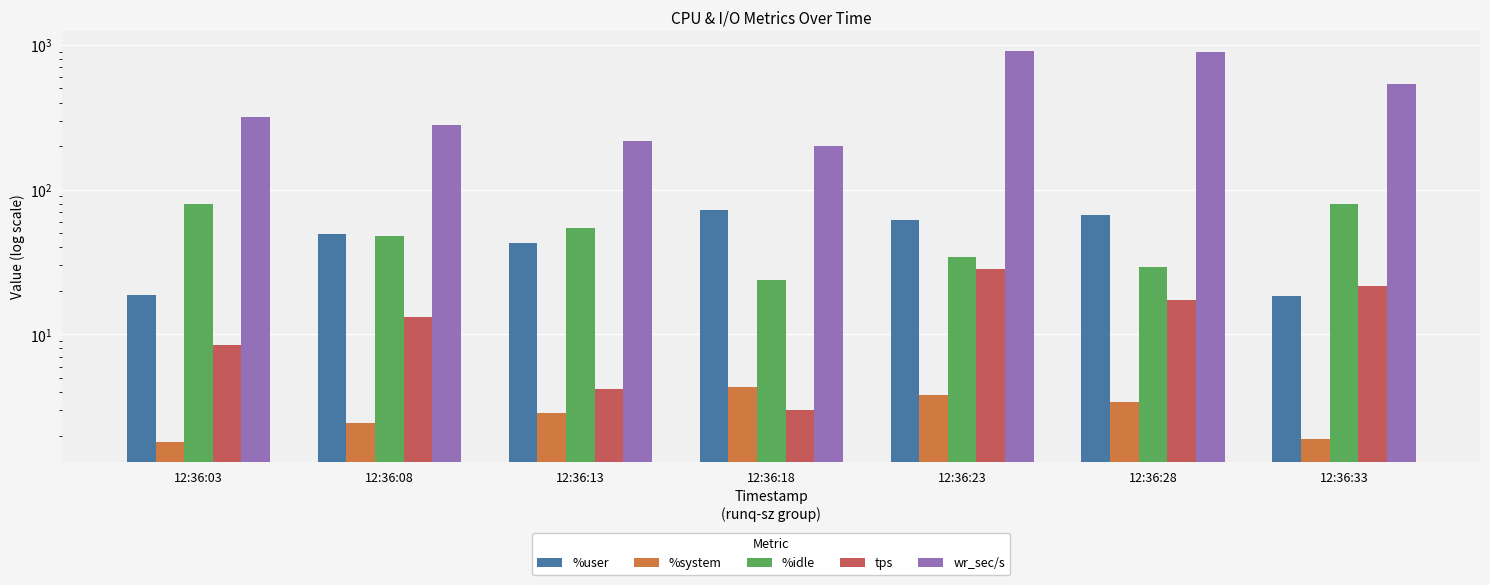

True or false: %user has a value of 18.8 at 12:36:03.

True